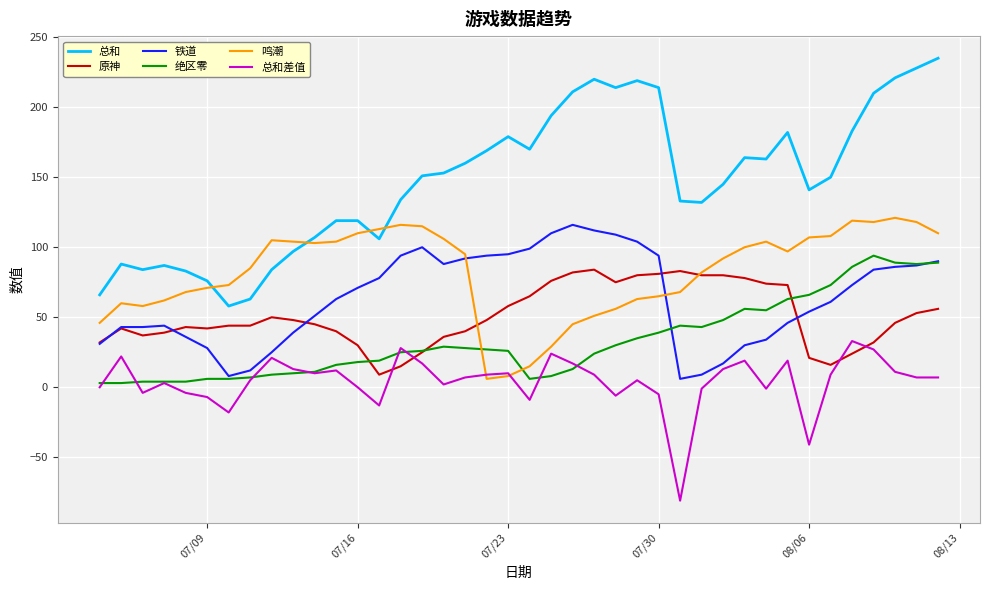

How many times do 原神 and 总和差值 cross each other?

4